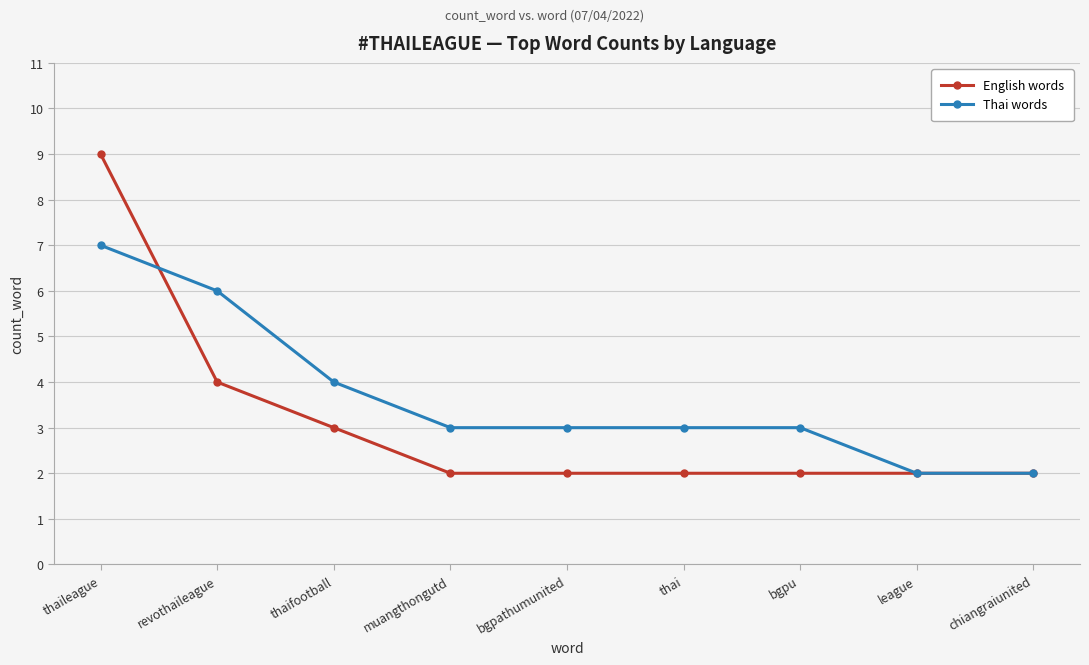

What position from the left is muangthongutd?

4